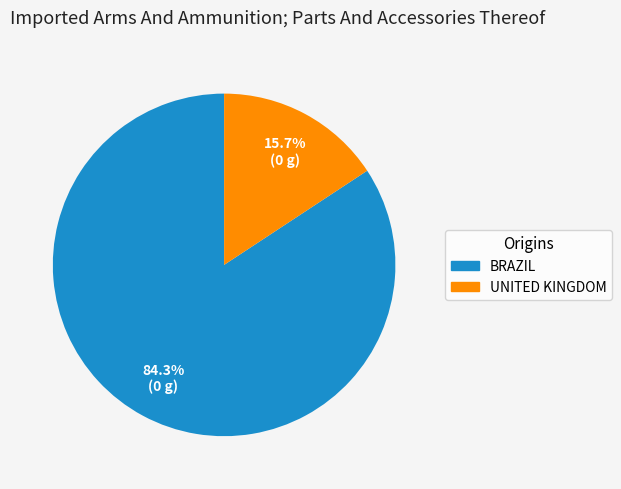

Rank the categories by value from highest to lowest.

BRAZIL, UNITED KINGDOM